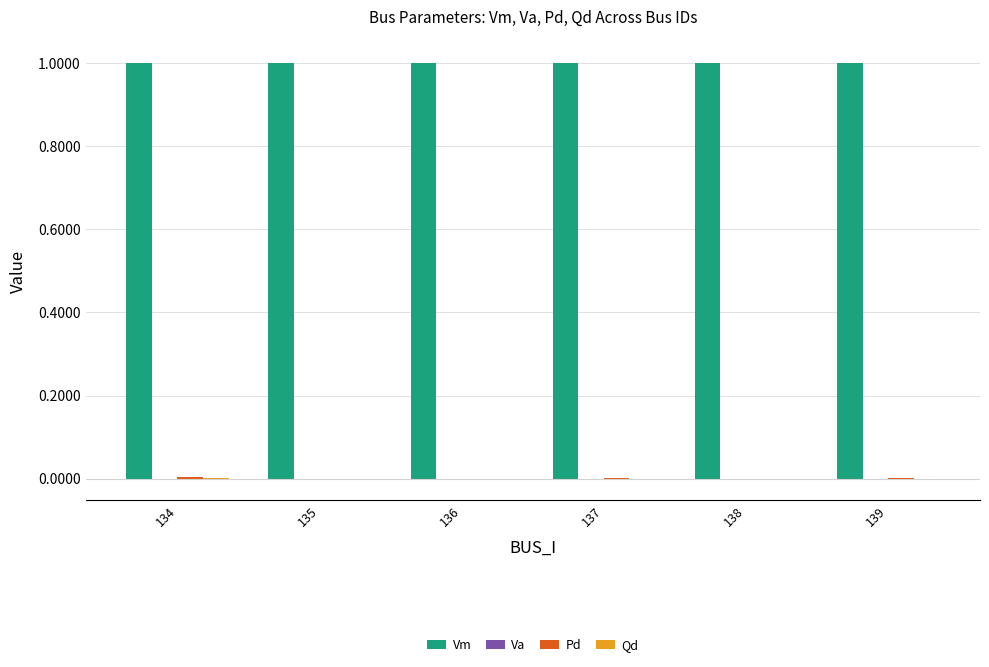

Is it true that Vm equals 1.3 at 134?

False